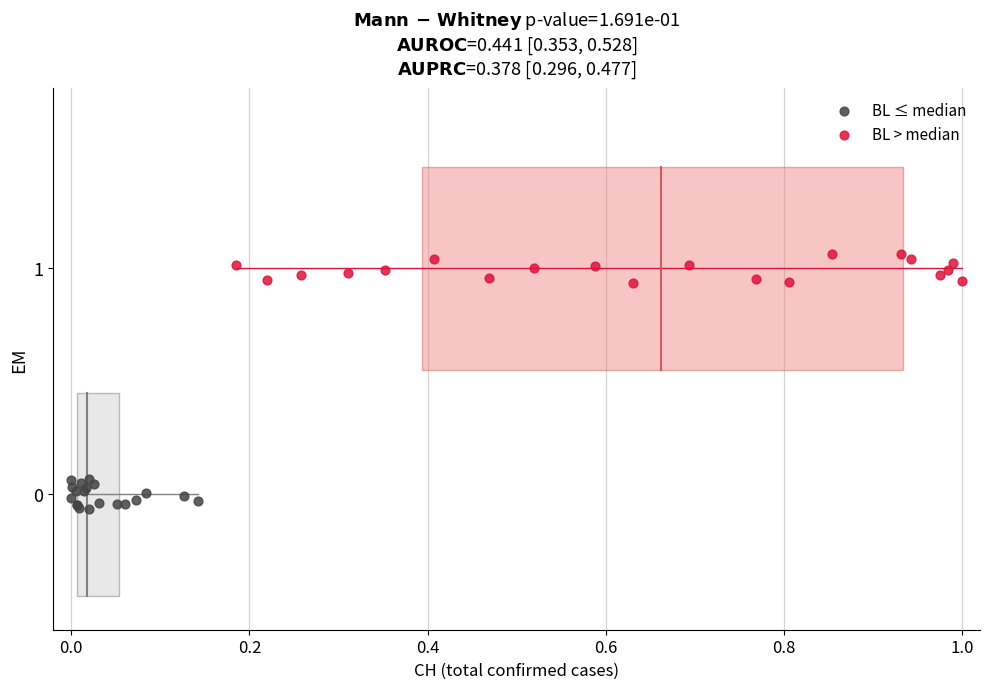

Which series contains the lowest Y value?

BL ≤ median